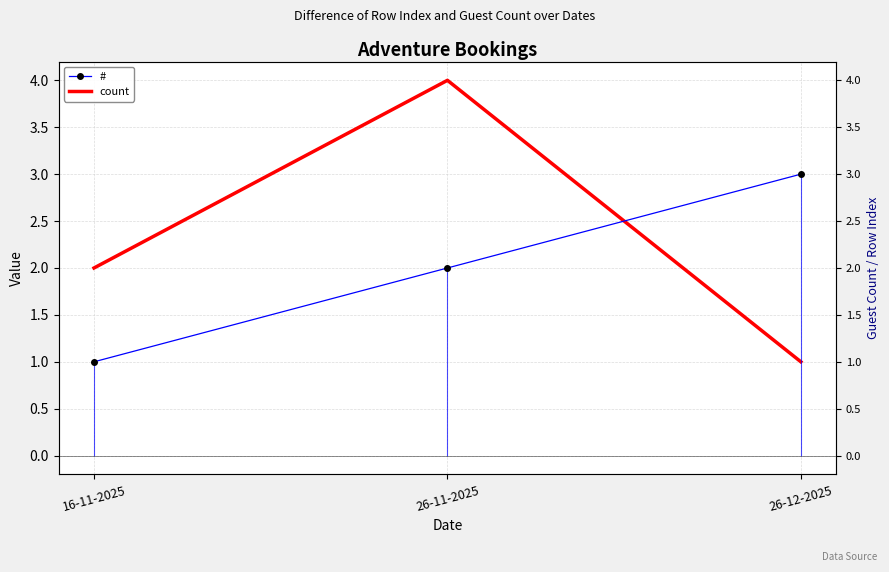

Which series has the largest total across all categories?

count